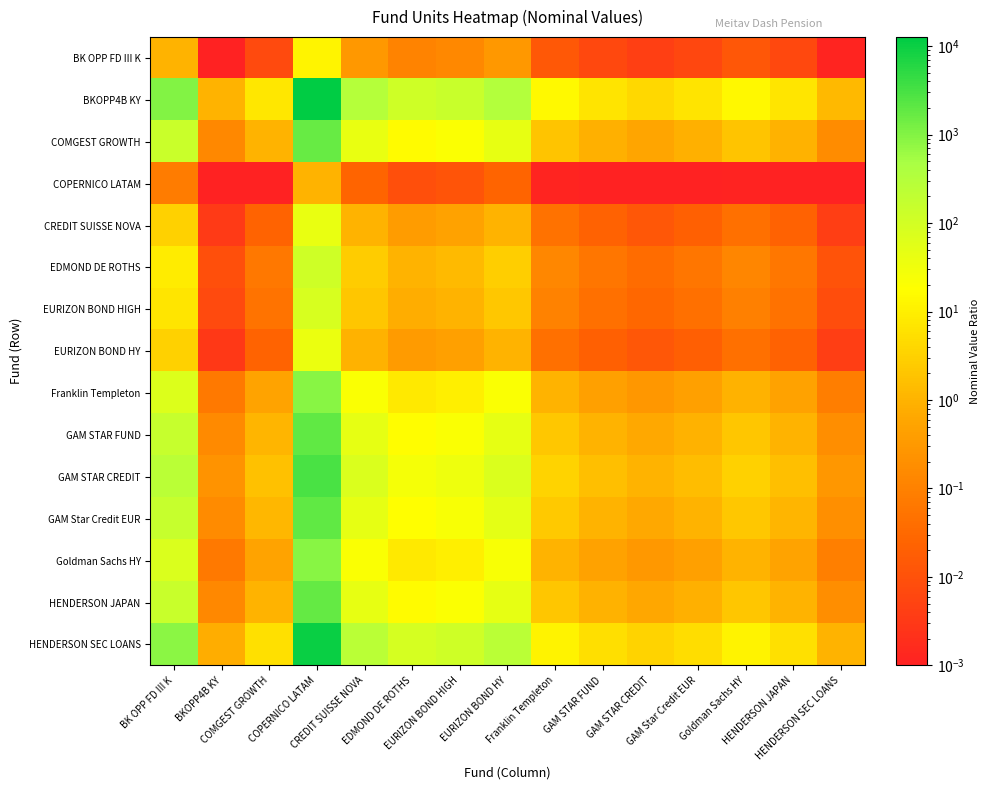

Which has a higher value, EDMOND DE ROTHS or CREDIT SUISSE NOVA?

CREDIT SUISSE NOVA